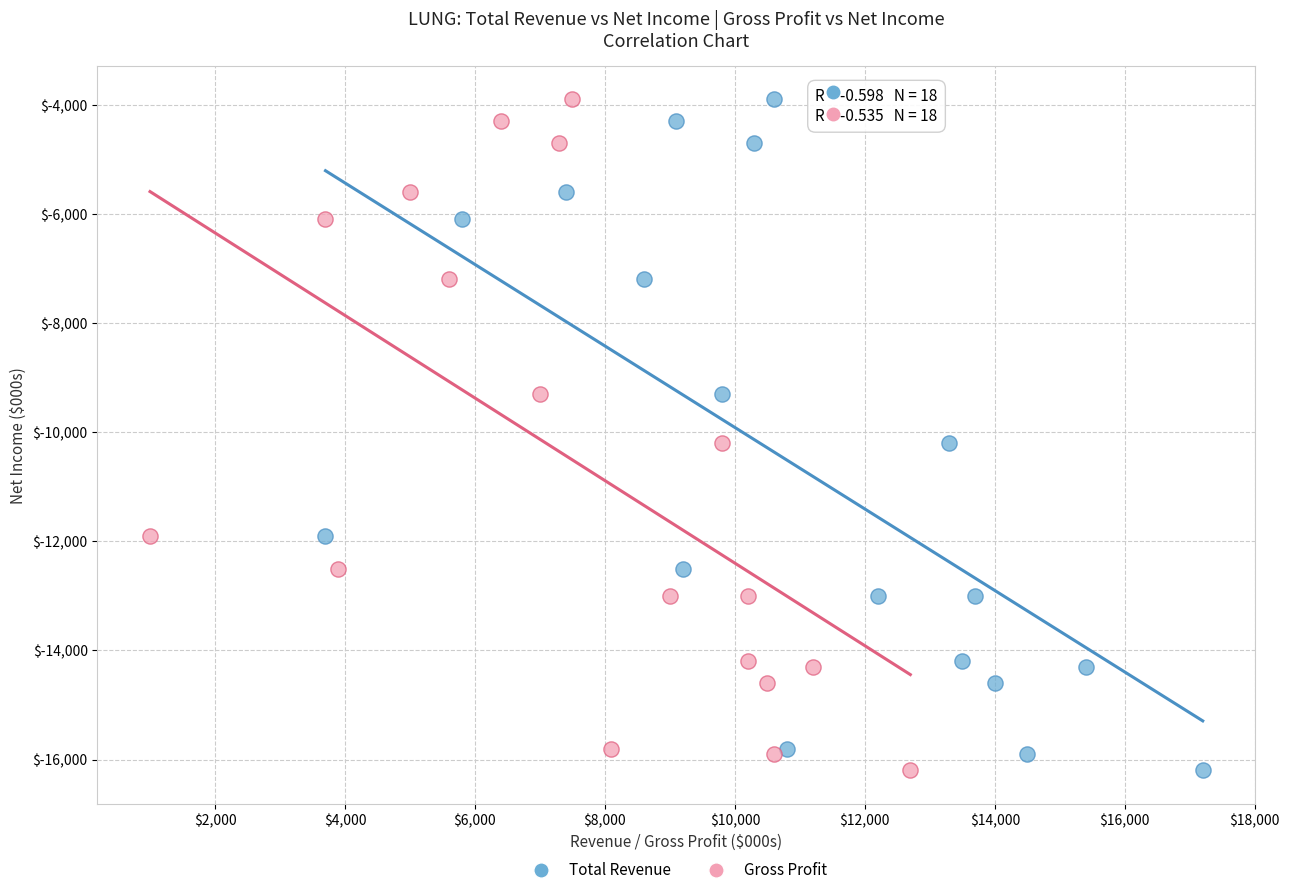

What are all the series names shown in the legend?

Total Revenue, Gross Profit